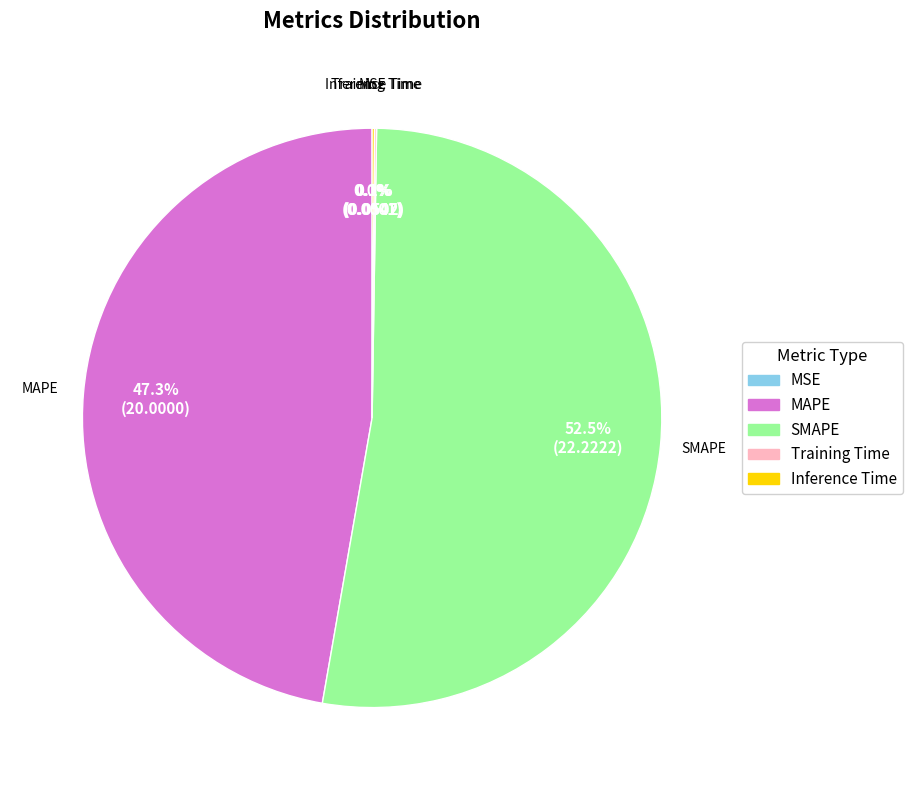

Which slice is the largest?

SMAPE